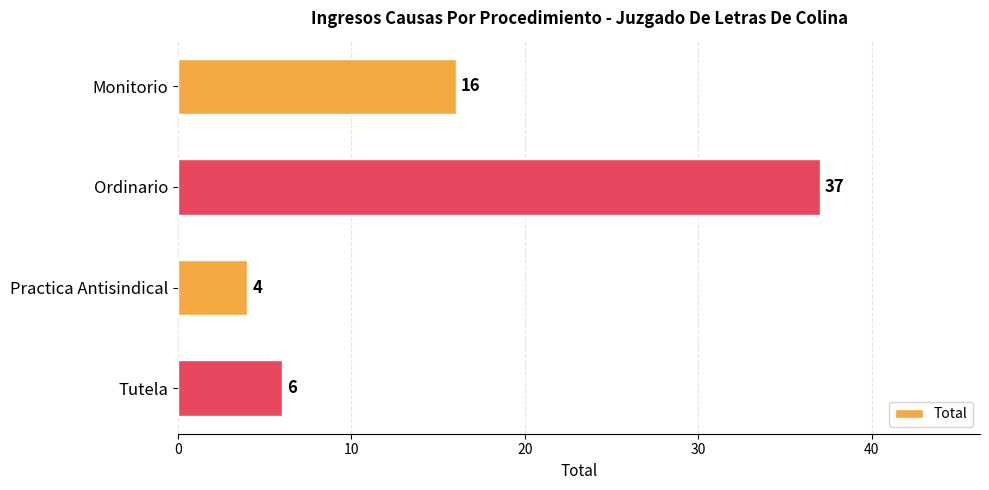

What is the smallest value displayed?

4